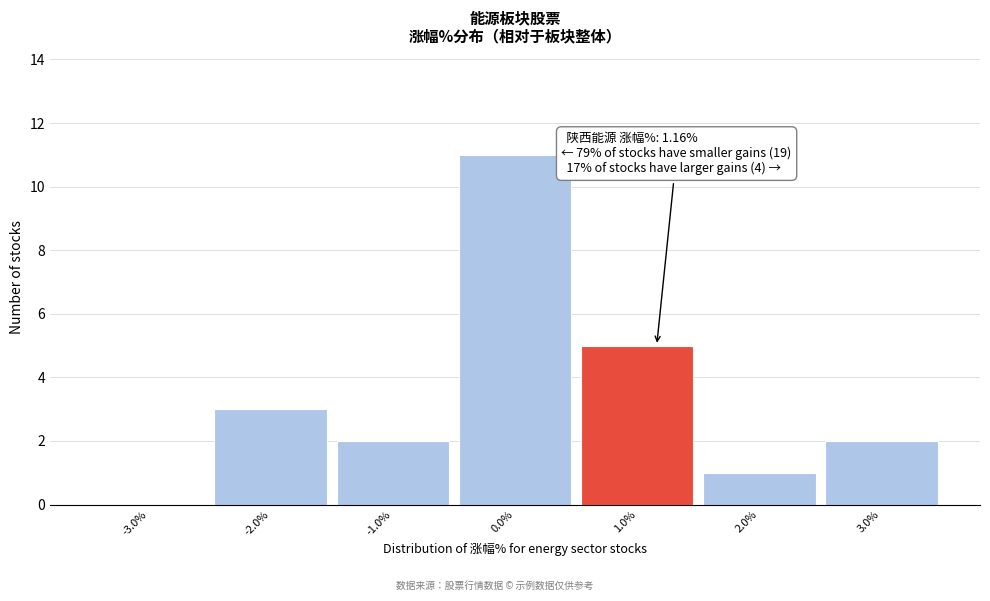

Which range on the x-axis has the tallest bar?

-0.5 to 0.5